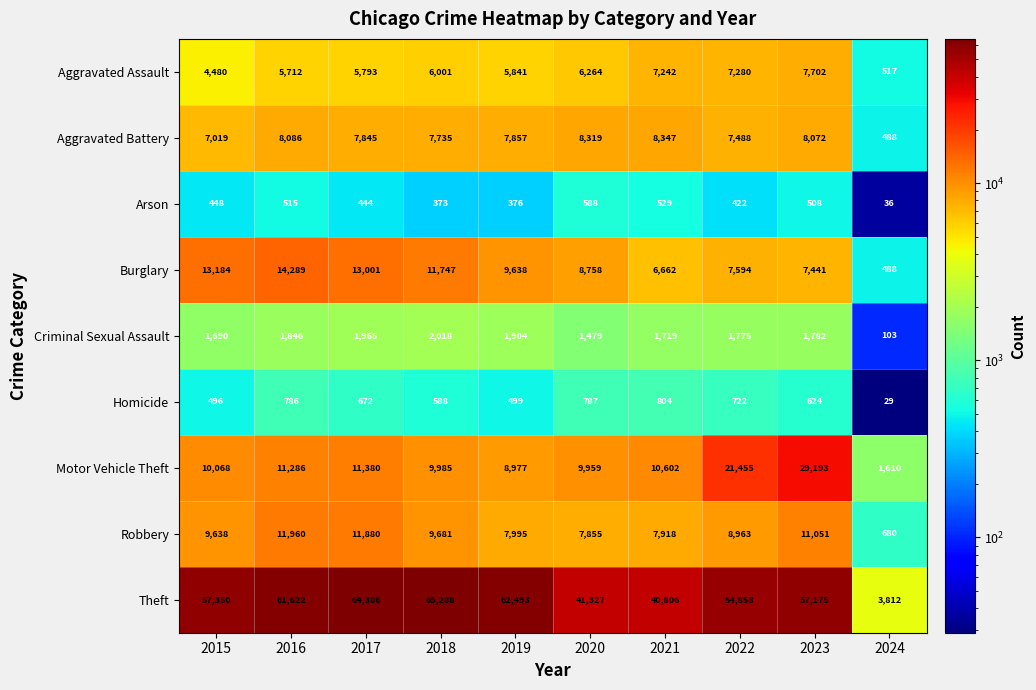

Is it true that Motor Vehicle Theft equals 10602 at 2021?

True